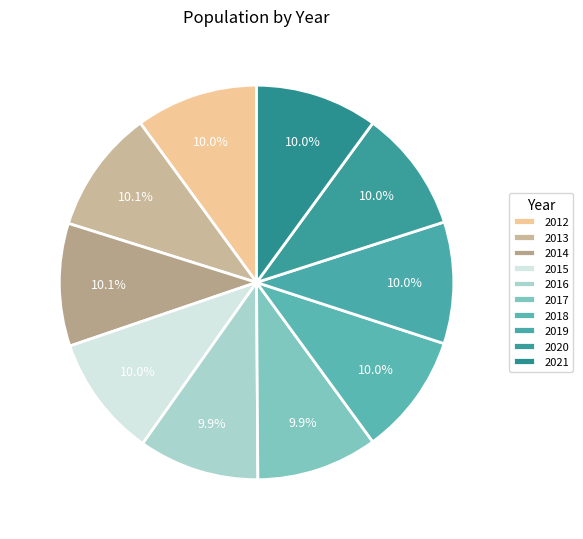

What percentage is the 2019 slice, to the nearest percent?

10%